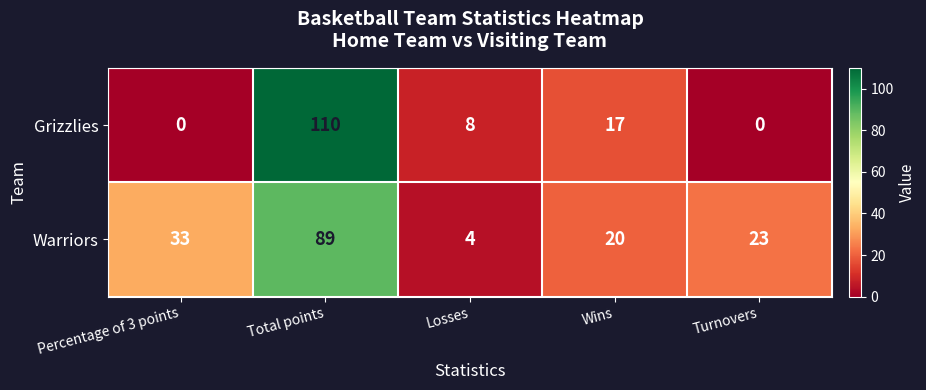

True or false: Warriors has a value of 89 at Total points.

True